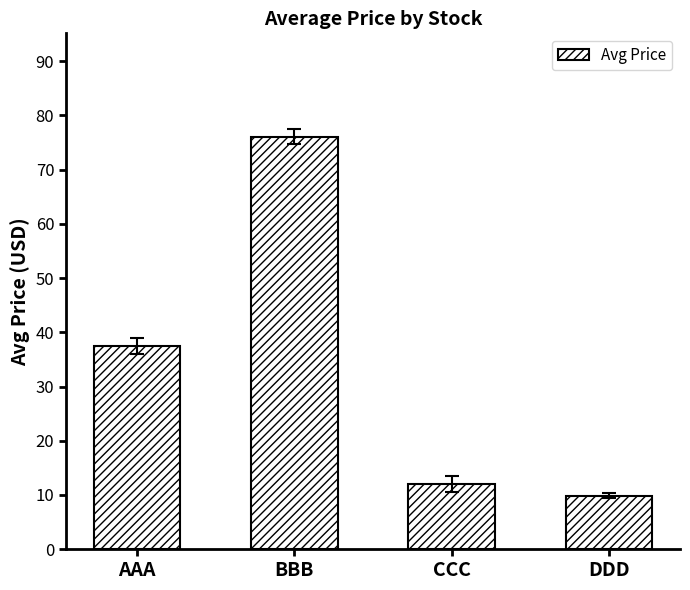

How many bars are there in total?

4